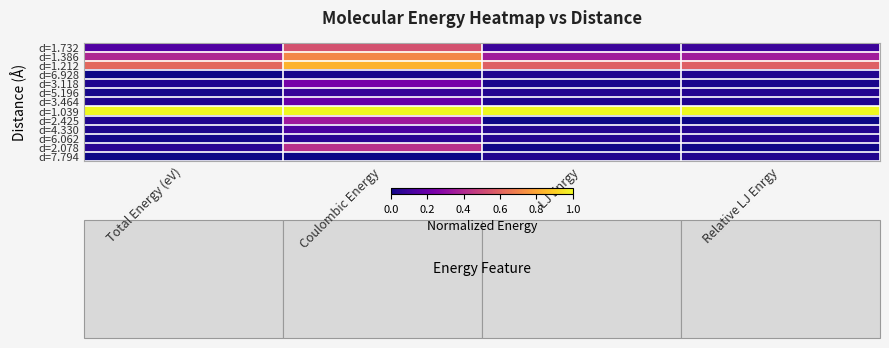

Reading left to right, extract all data points from this chart.

d=1.732: Total Energy (eV)=0.1	Coulombic Energy=0.5	LJ Enrgy=0.1	Relative LJ Enrgy=0.1
d=1.386: Total Energy (eV)=0.4	Coulombic Energy=0.7	LJ Enrgy=0.4	Relative LJ Enrgy=0.4
d=1.212: Total Energy (eV)=0.6	Coulombic Energy=0.8	LJ Enrgy=0.6	Relative LJ Enrgy=0.6
d=6.928: Total Energy (eV)=0.0	Coulombic Energy=0.0	LJ Enrgy=0.0	Relative LJ Enrgy=0.0
d=3.118: Total Energy (eV)=0.0	Coulombic Energy=0.2	LJ Enrgy=0.0	Relative LJ Enrgy=0.0
d=5.196: Total Energy (eV)=0.0	Coulombic Energy=0.1	LJ Enrgy=0.0	Relative LJ Enrgy=0.0
d=3.464: Total Energy (eV)=0.0	Coulombic Energy=0.2	LJ Enrgy=0.0	Relative LJ Enrgy=0.0
d=1.039: Total Energy (eV)=1.0	Coulombic Energy=1.0	LJ Enrgy=1.0	Relative LJ Enrgy=1.0
d=2.425: Total Energy (eV)=0.0	Coulombic Energy=0.3	LJ Enrgy=0.0	Relative LJ Enrgy=0.0
d=4.330: Total Energy (eV)=0.0	Coulombic Energy=0.1	LJ Enrgy=0.0	Relative LJ Enrgy=0.0
d=6.062: Total Energy (eV)=0.0	Coulombic Energy=0.0	LJ Enrgy=0.0	Relative LJ Enrgy=0.0
d=2.078: Total Energy (eV)=0.0	Coulombic Energy=0.4	LJ Enrgy=0.0	Relative LJ Enrgy=0.0
d=7.794: Total Energy (eV)=0.0	Coulombic Energy=0.0	LJ Enrgy=0.0	Relative LJ Enrgy=0.0